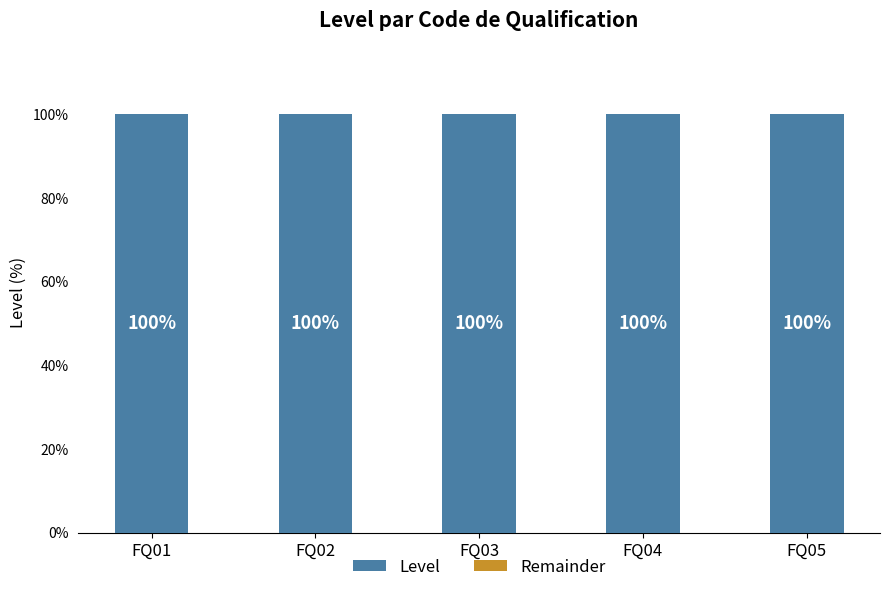

How many groups of bars are there?

5